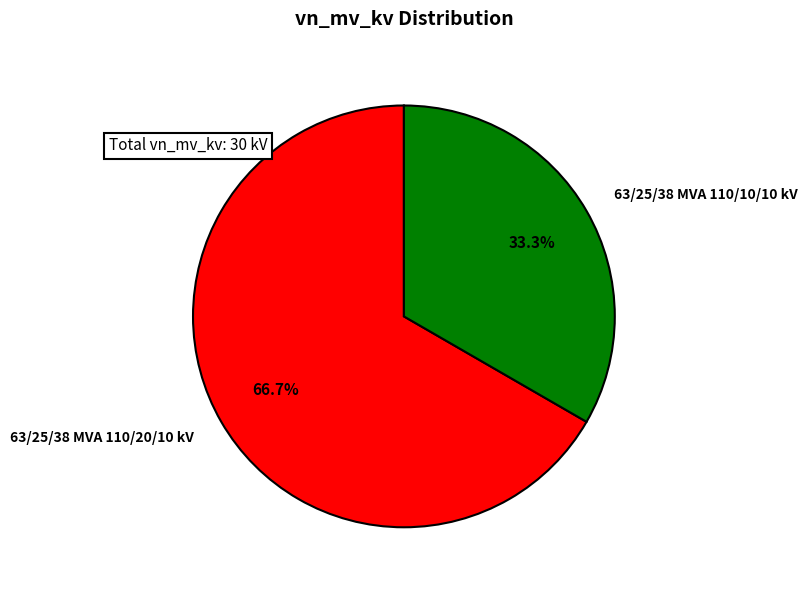

How many segments does this pie chart have?

2